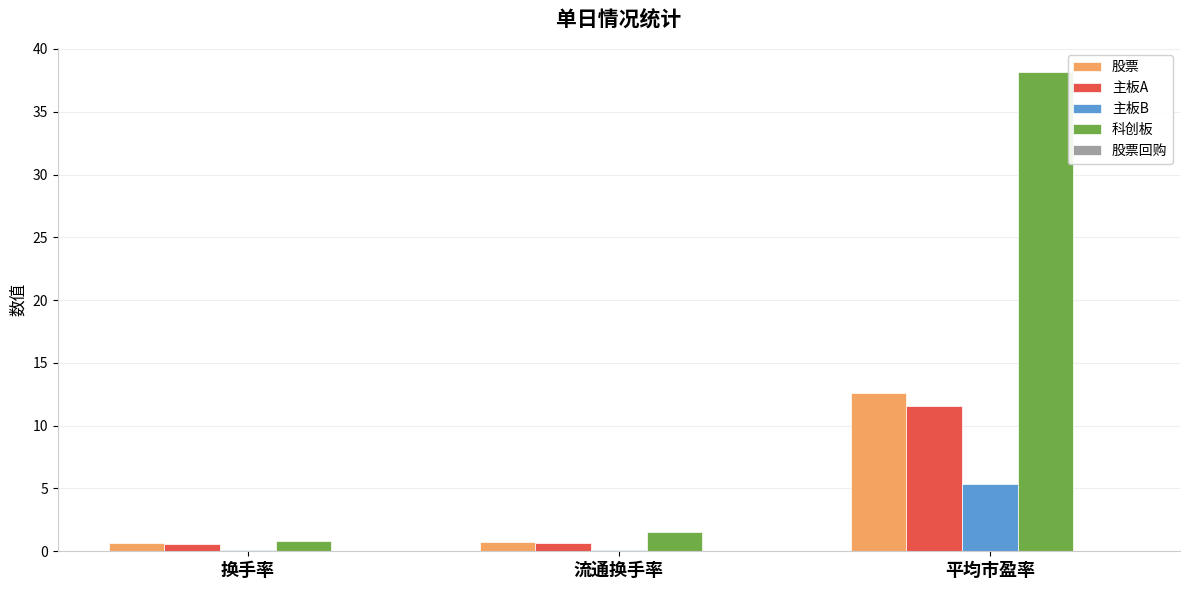

What is the sum of all 科创板 values?

40.5